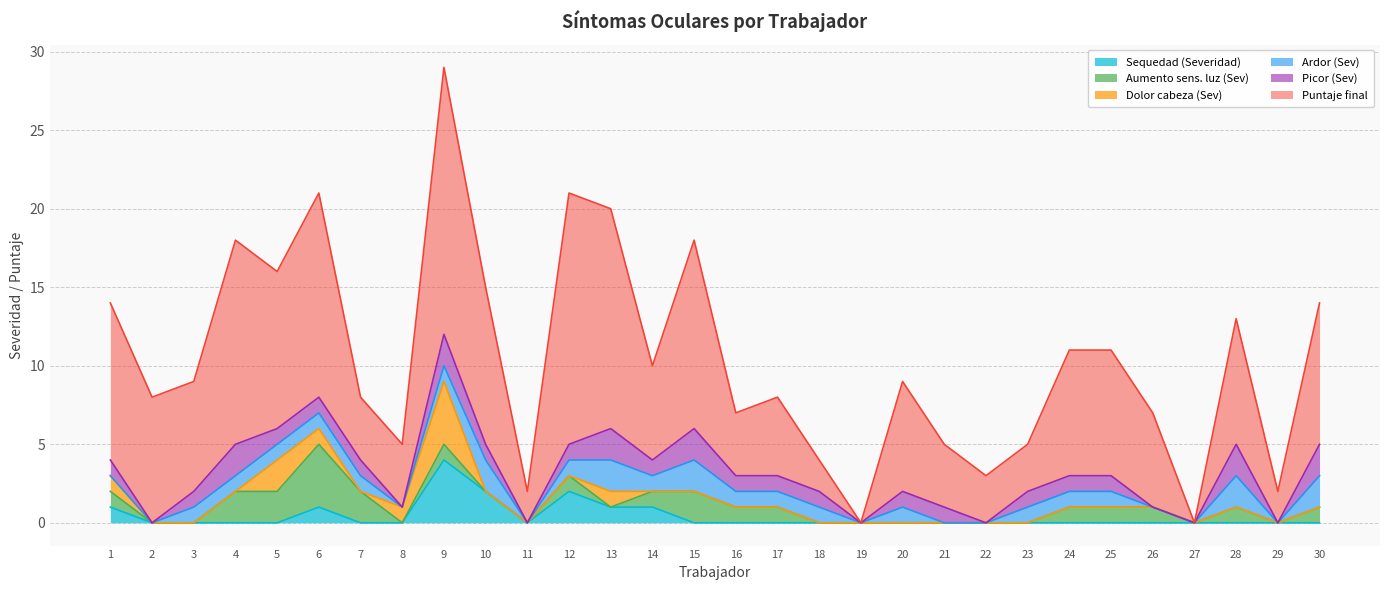

What is the difference between the Picor (Sev) values at 30 and 6?

1